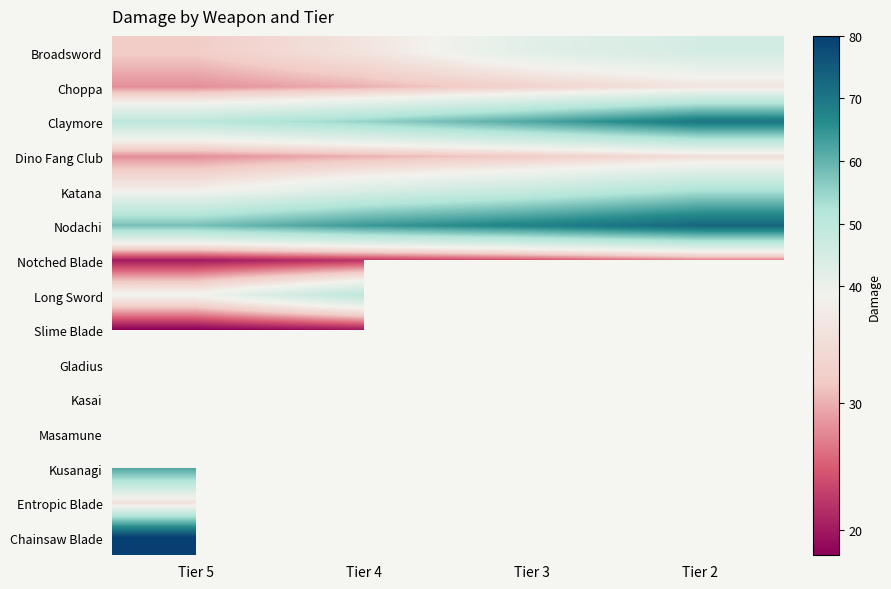

The Chainsaw Blade series shows 19.9 at Tier 5. True or false?

False